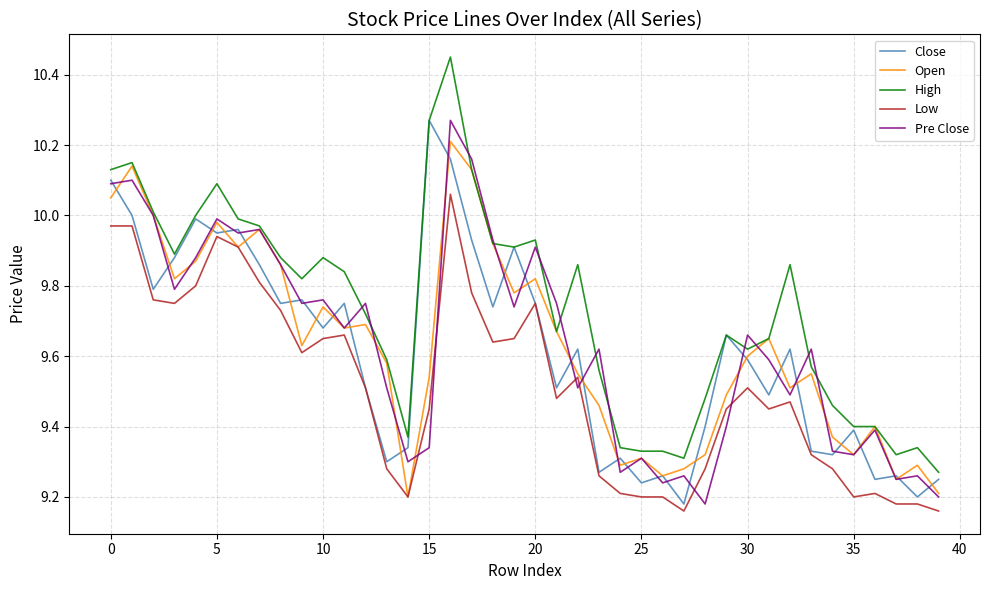

Which series has the largest total across all categories?

High